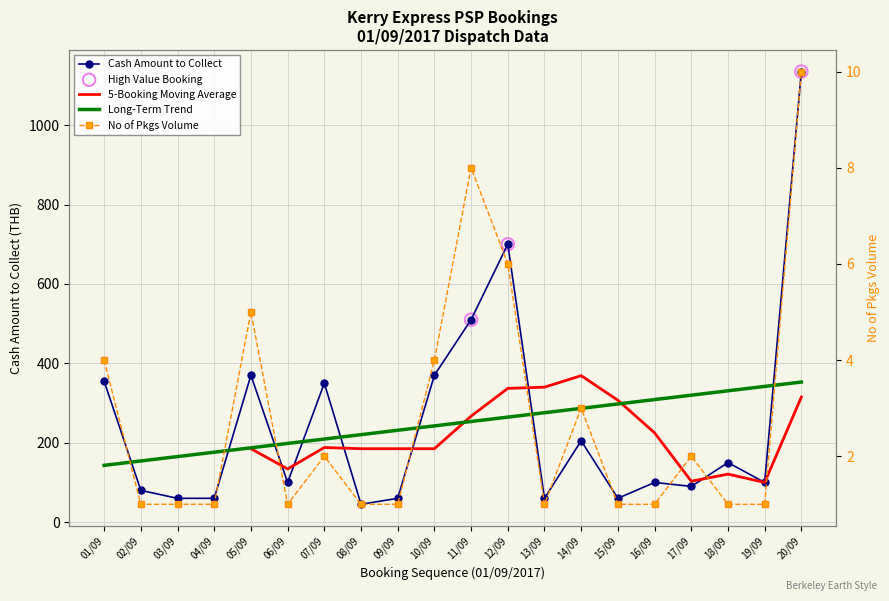

Is the value of No of Pkgs Volume at 09/09 greater than the value of Cash Amount to collect at 05/09?

No